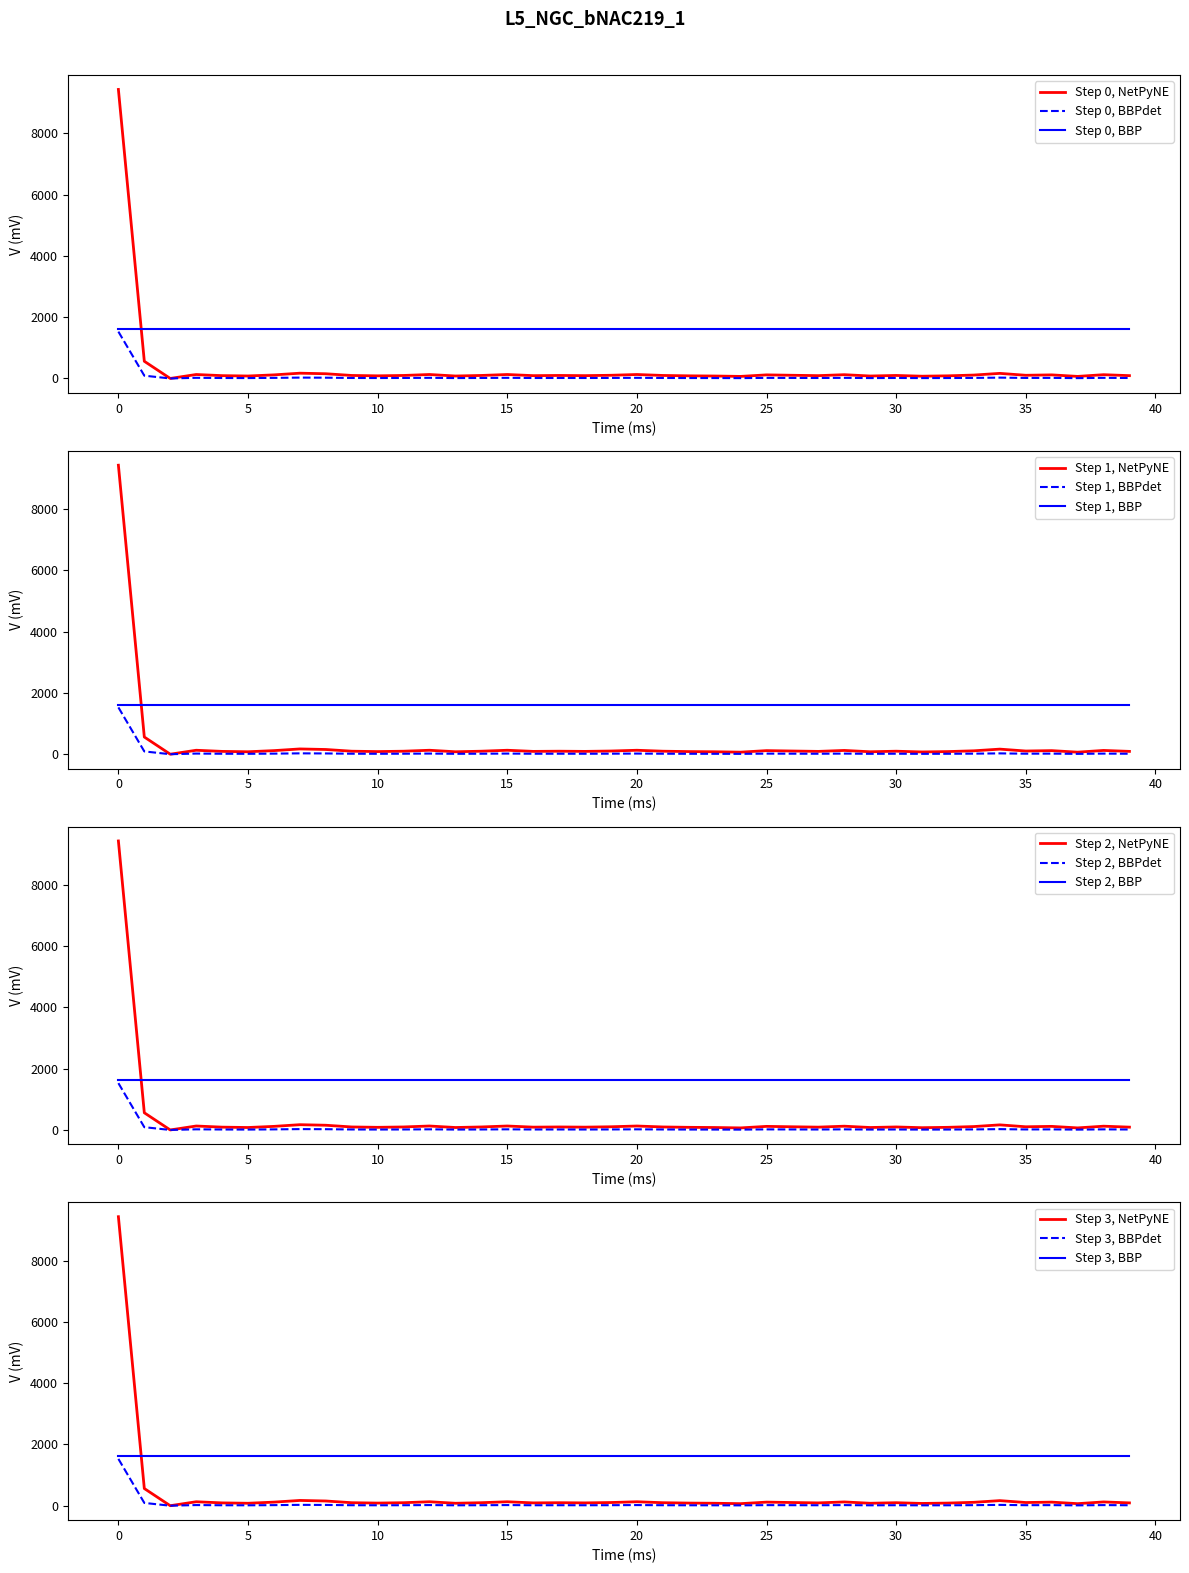

Is this an area chart (filled region under the line)?

No